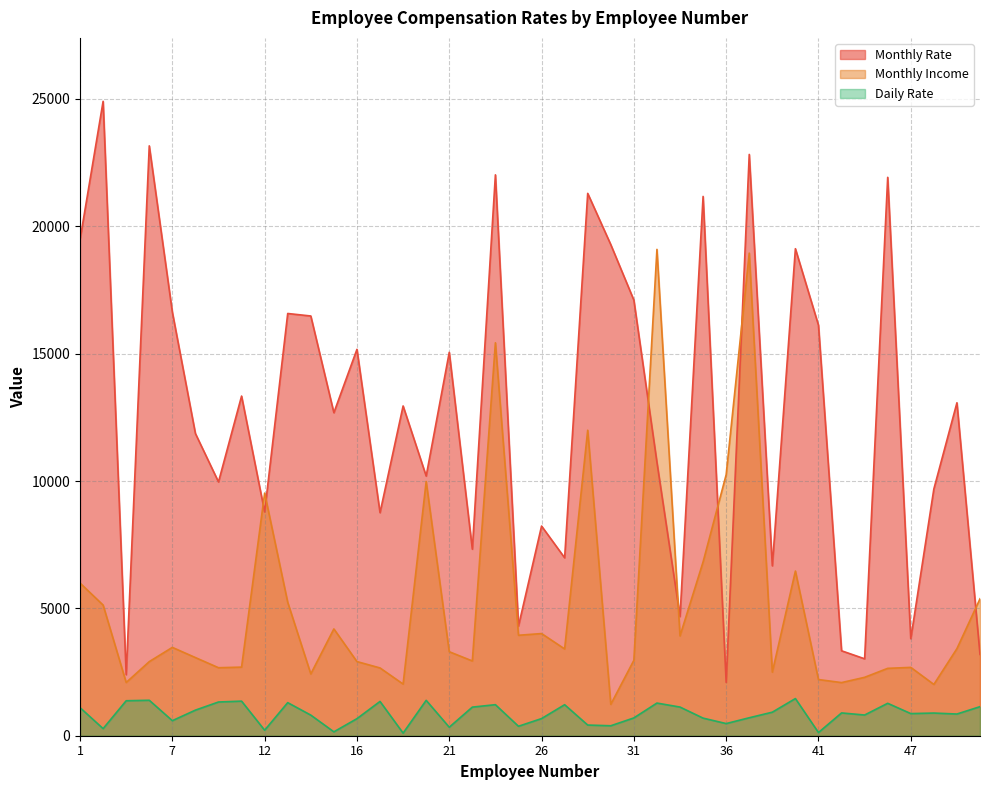

What is the difference between the highest and lowest values at 19?

12844